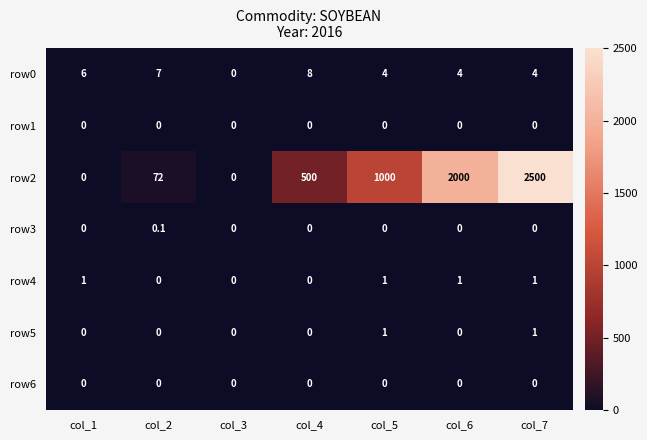

How many categories are shown in the chart?

7